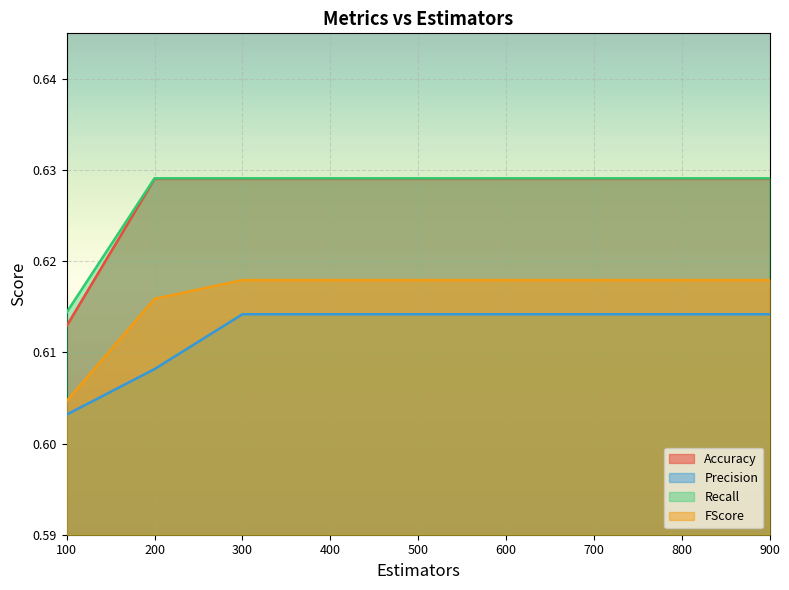

How many series are shown in this chart?

4